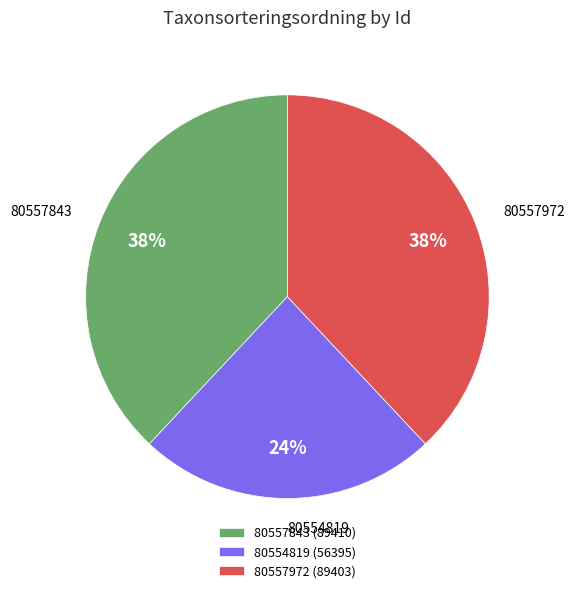

Does 80554819 account for over 50% of the chart?

No